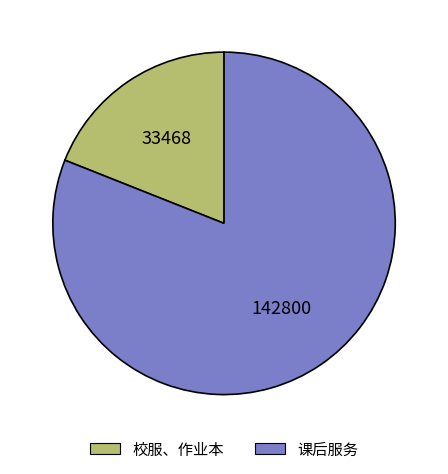

Which has a higher value, 课后服务 or 校服、作业本?

课后服务